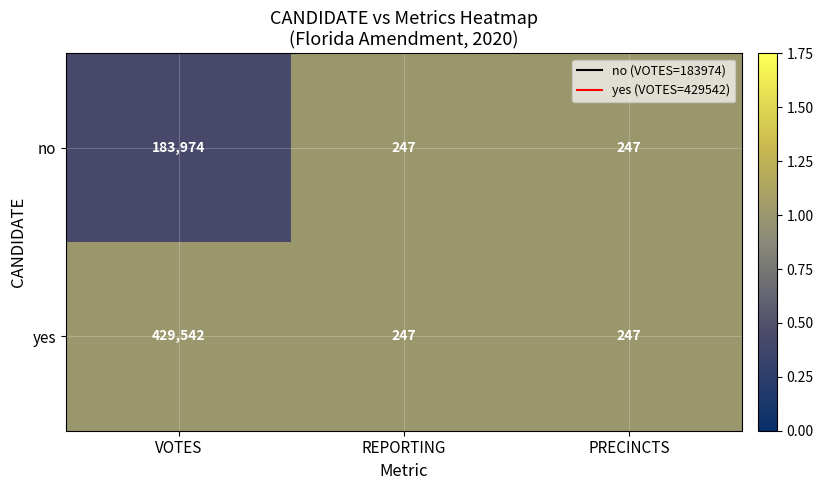

What is the average value of the yes series?

143345